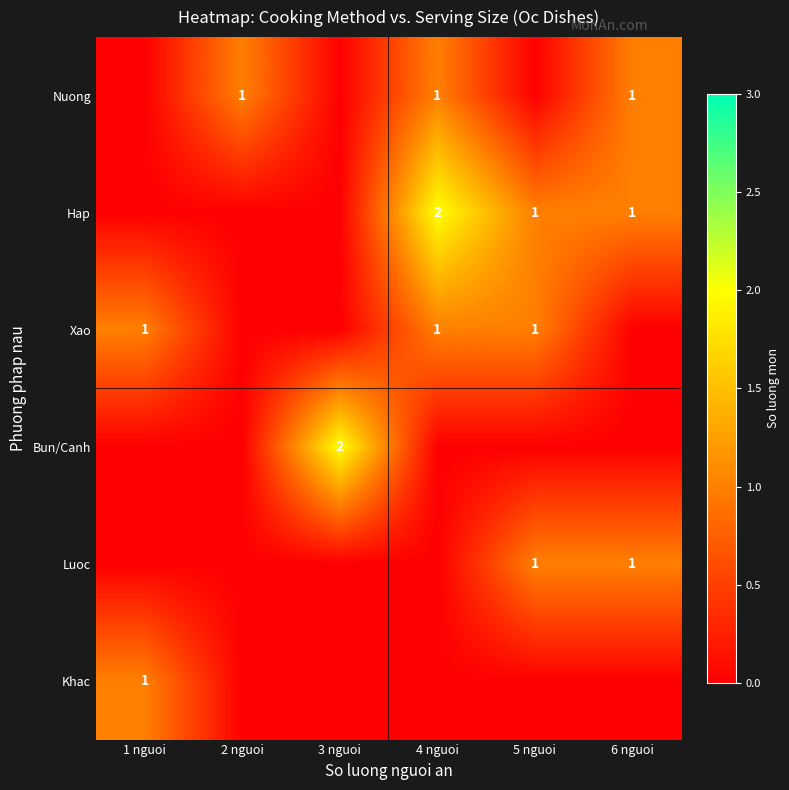

The value of Nuong at 6 nguoi is 0. True or false?

False